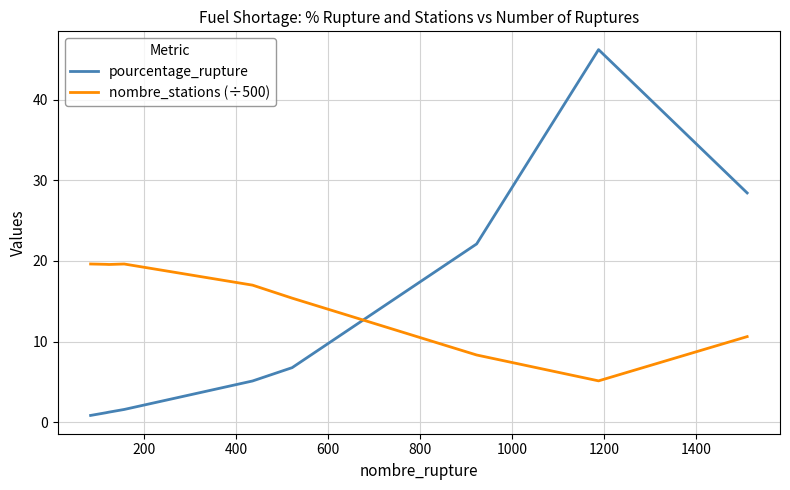

True or false: nombre_stations (÷500) and pourcentage_rupture intersect in this chart.

True